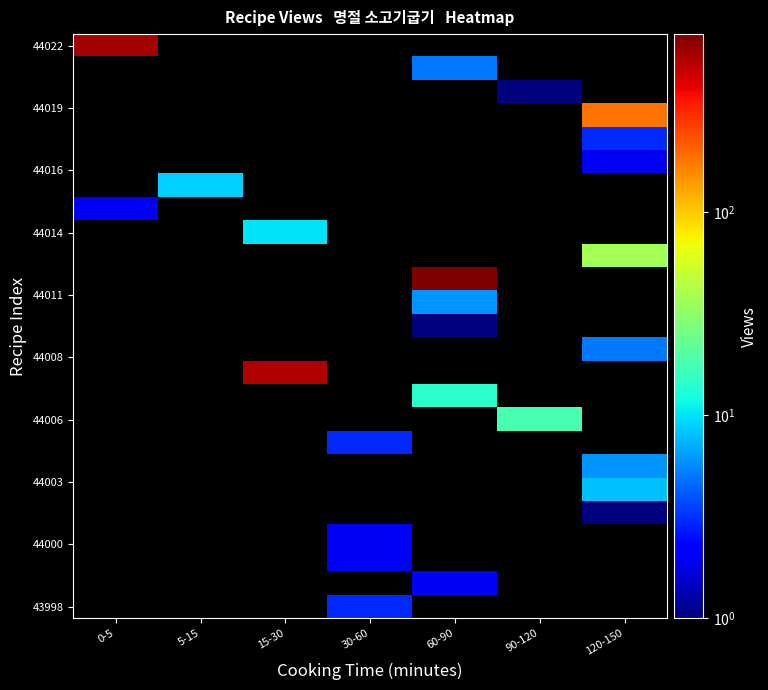

Which has a higher value, 30-60 or 15-30?

15-30